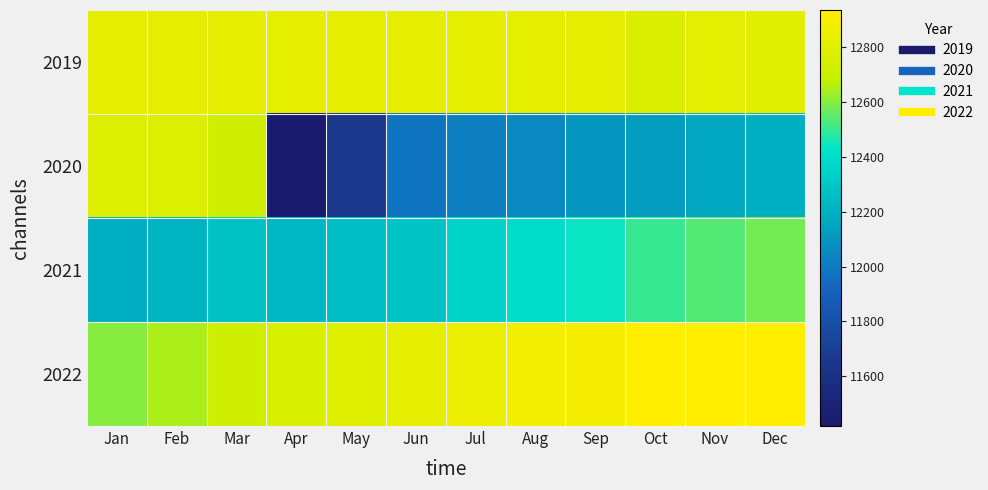

At Apr, list the series in order from largest to smallest.

2019, 2022, 2021, 2020